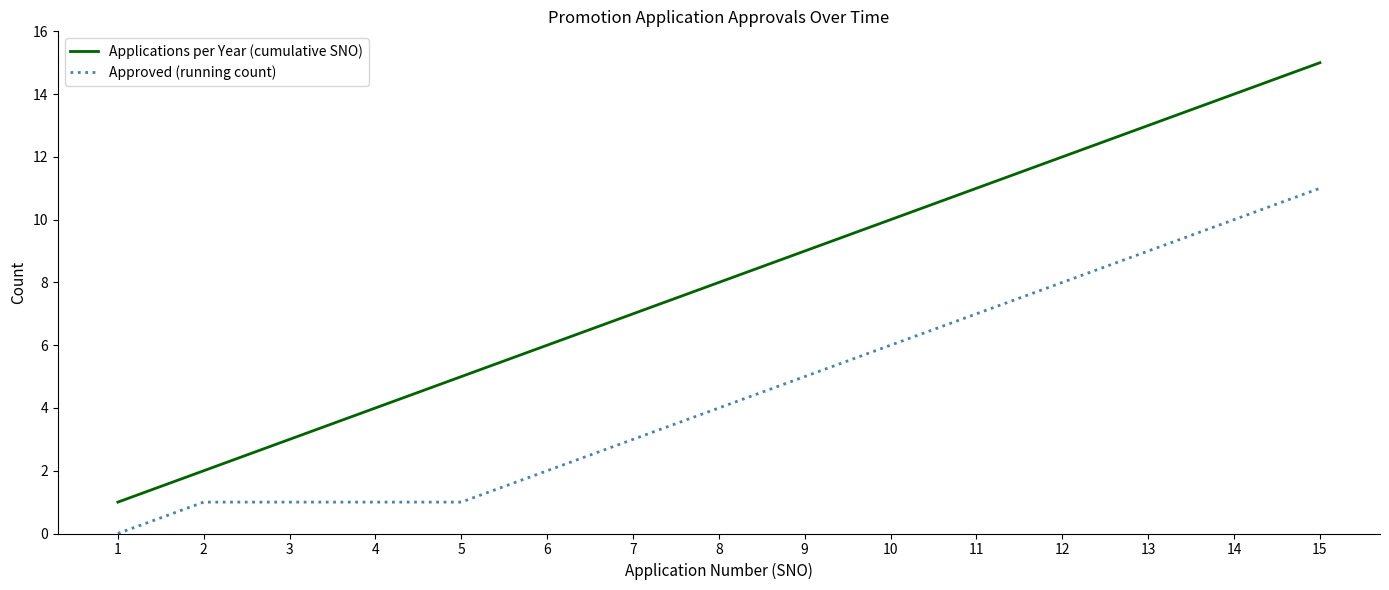

What is the difference between the highest and lowest values at 5?

4